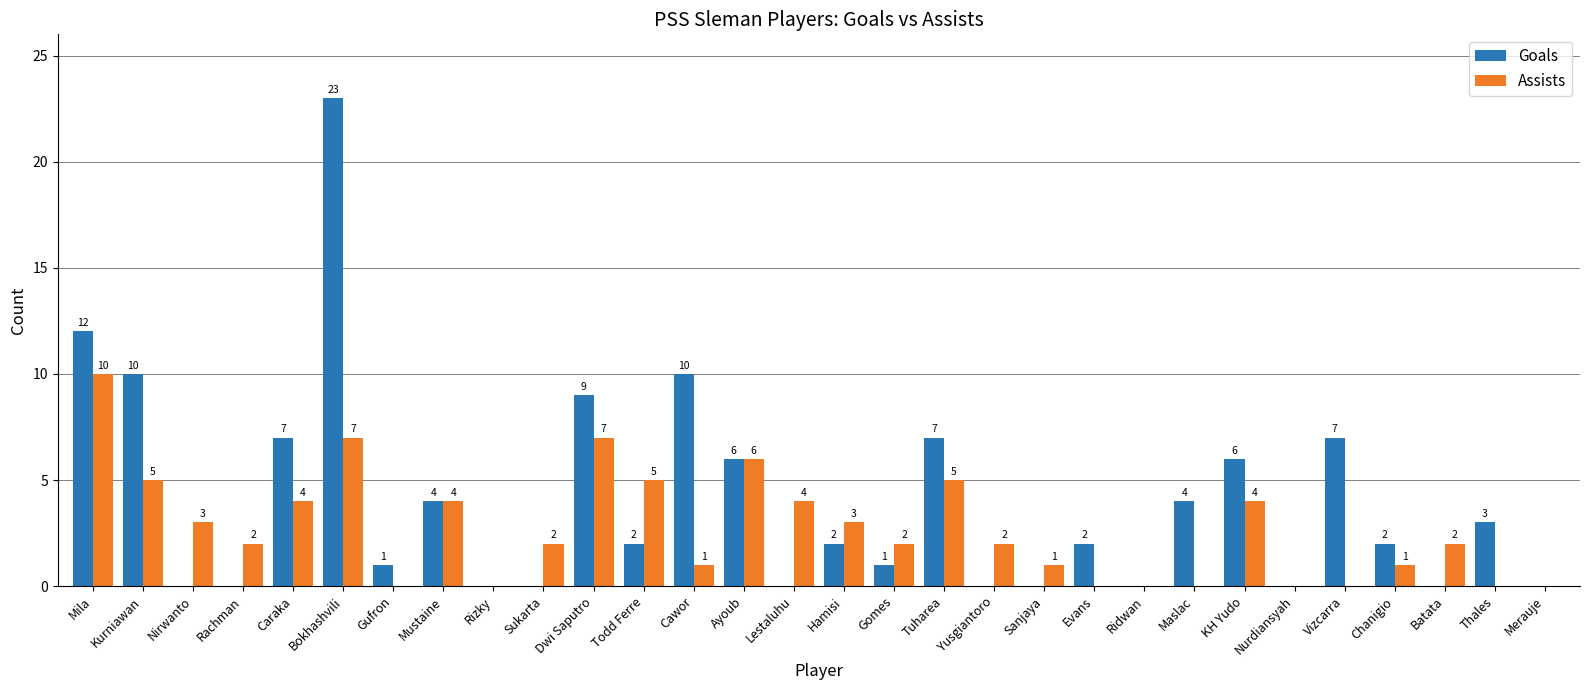

How many Assists values are between 0 and 4?

23